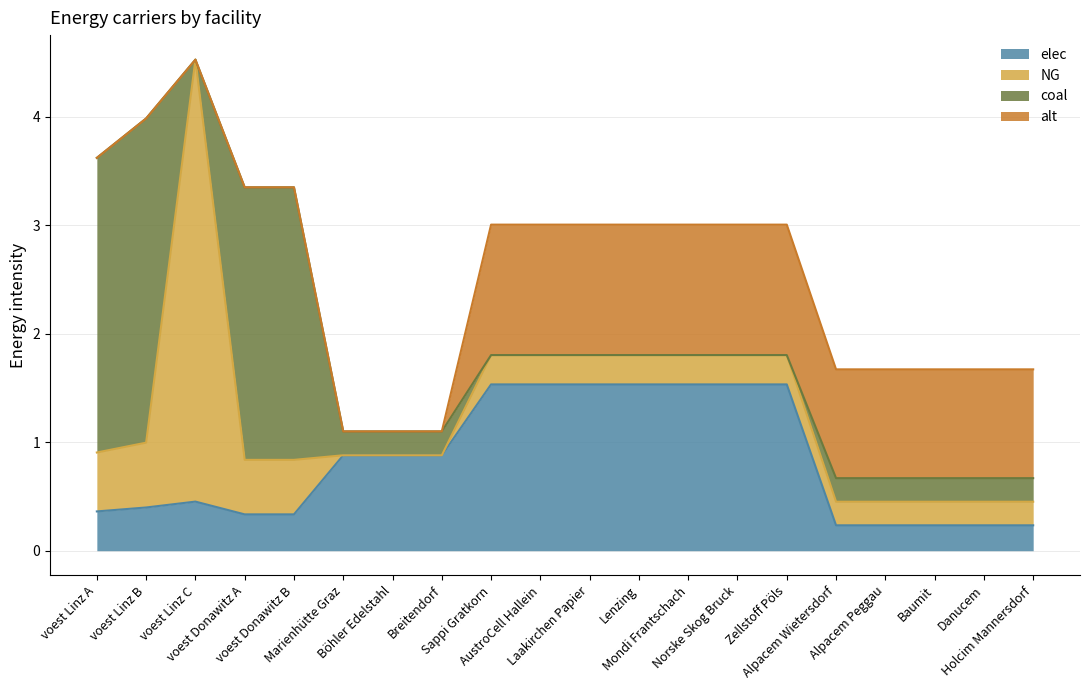

Does the chart display data point markers on the line(s)?

No